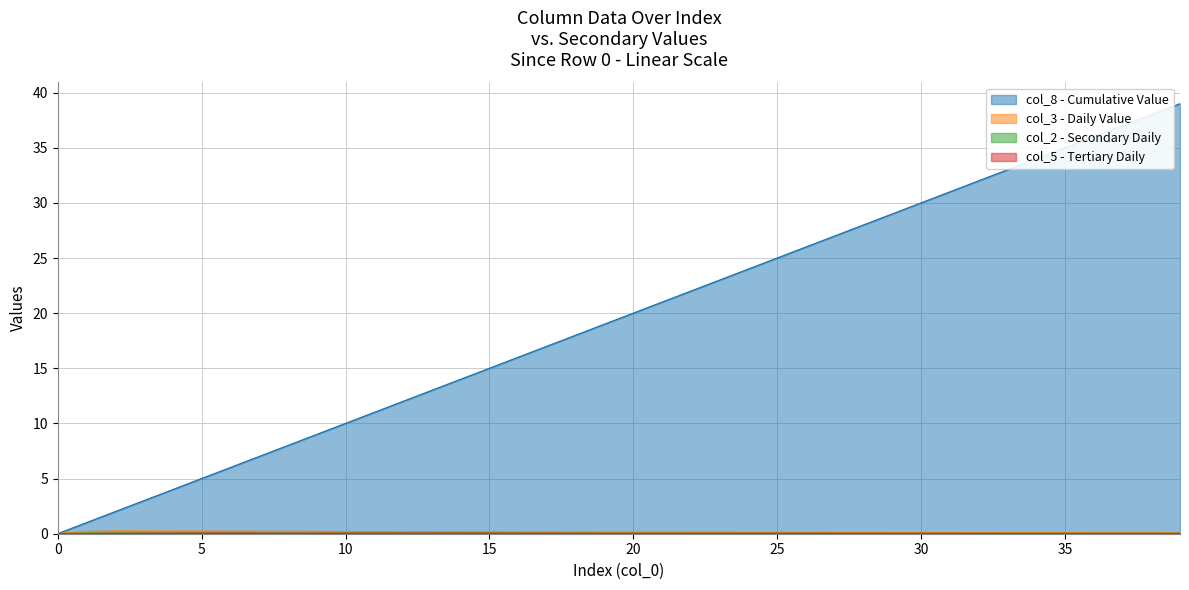

Which series has the largest range (max minus min)?

col_8 - Cumulative Value